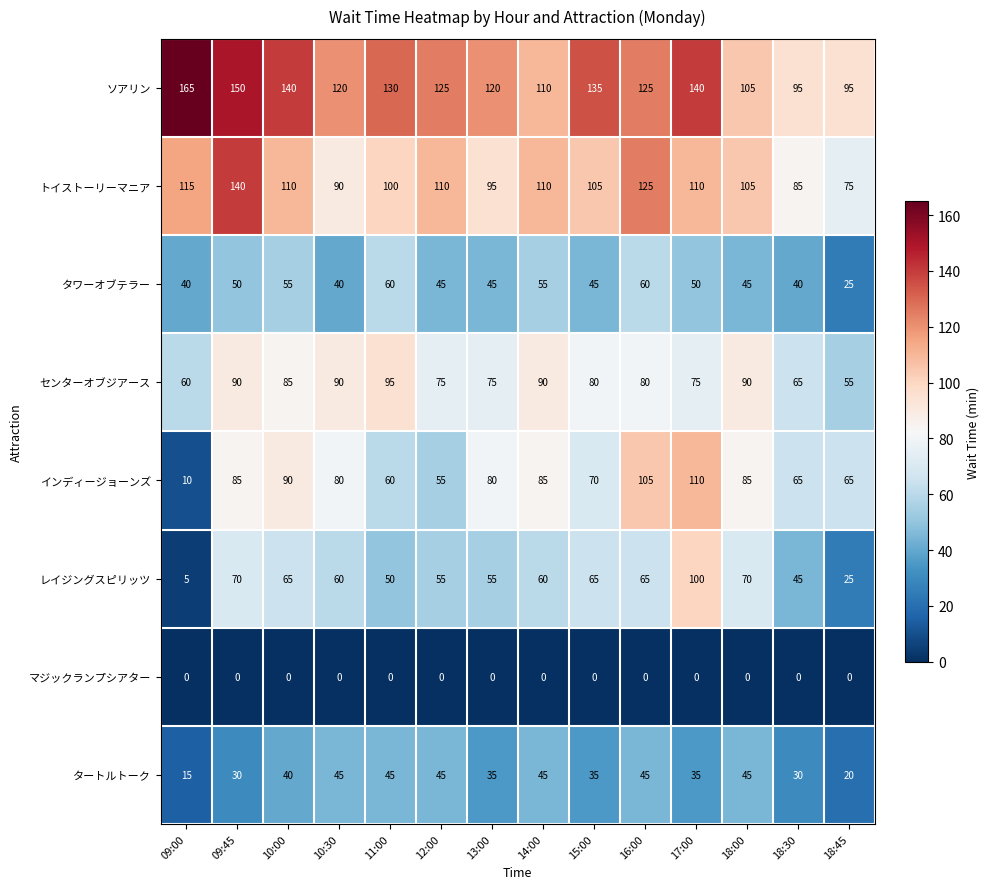

What is the sum of the タワーオブテラー values at 10:00 and 10:30?

95